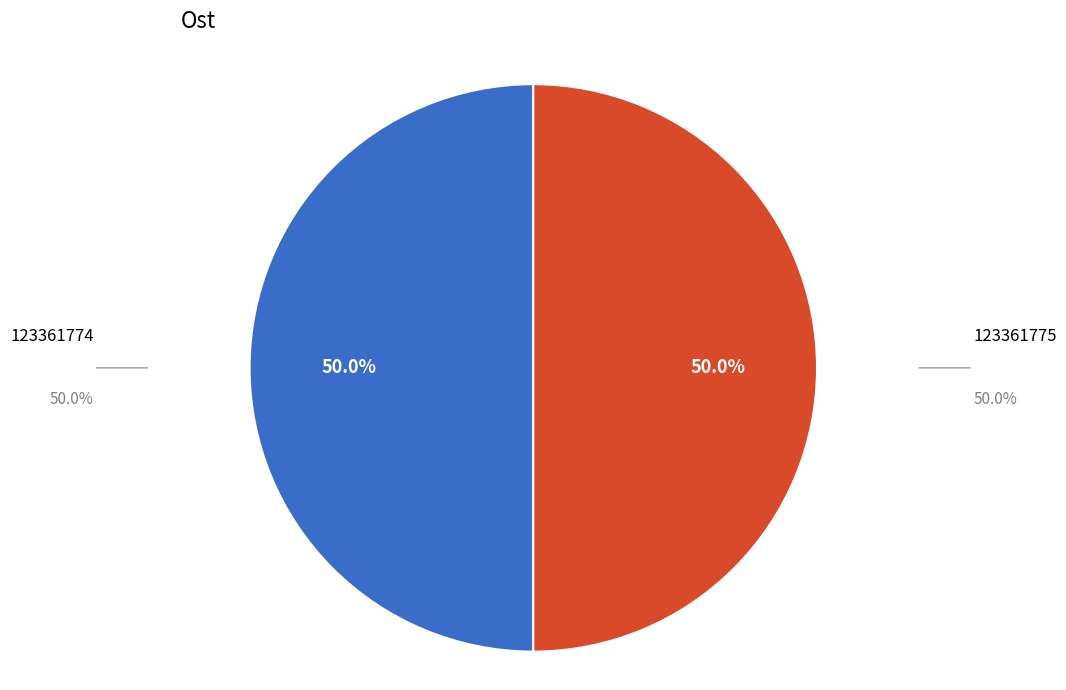

How many segments does this pie chart have?

2